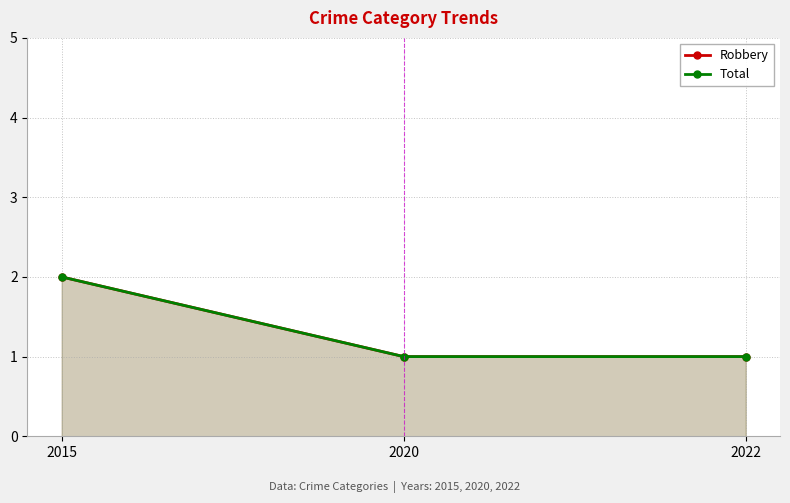

Reading right to left, list all the values displayed in this chart.

Robbery: 1	1	2
Total: 1	1	2